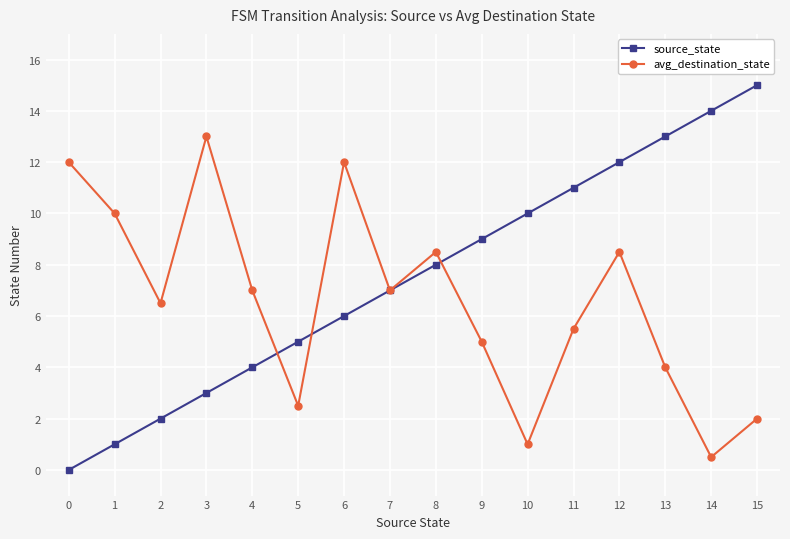

After their last crossing, which series has the higher values: avg_destination_state or source_state?

source_state